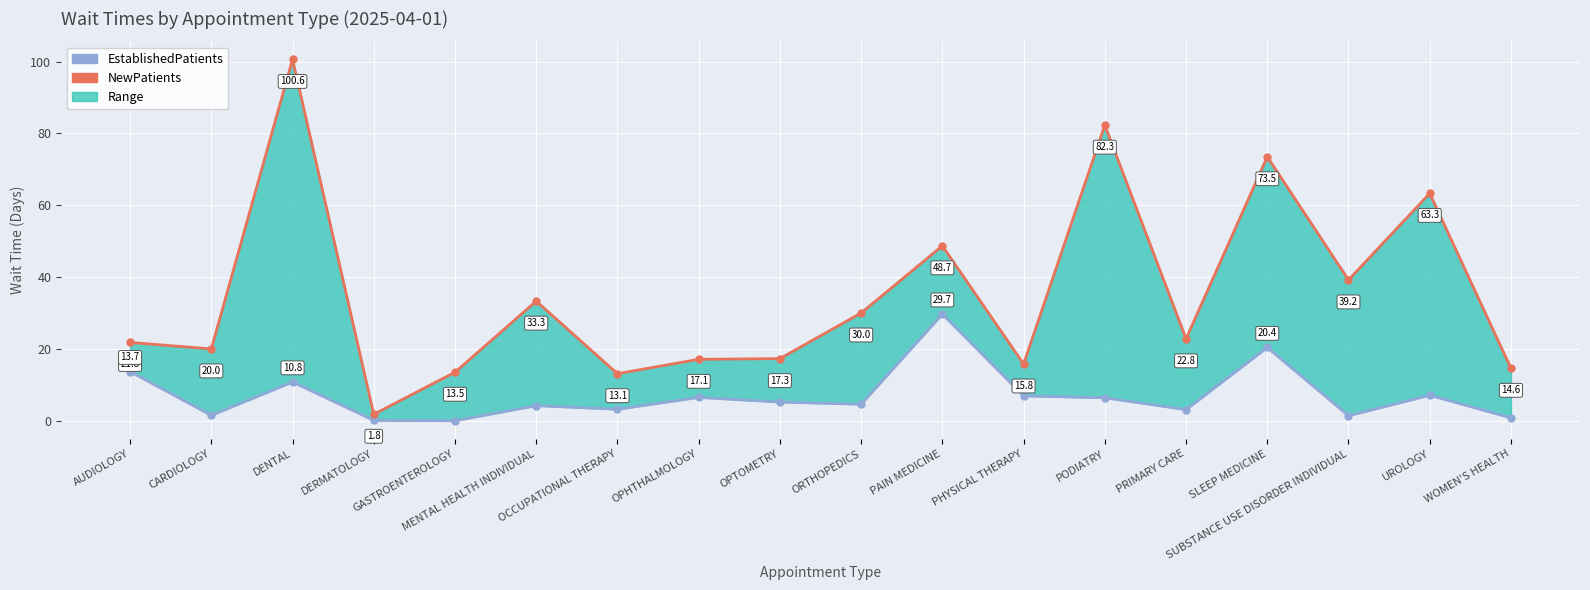

What is the difference between the EstablishedPatients values at GASTROENTEROLOGY and PODIATRY?

6.4